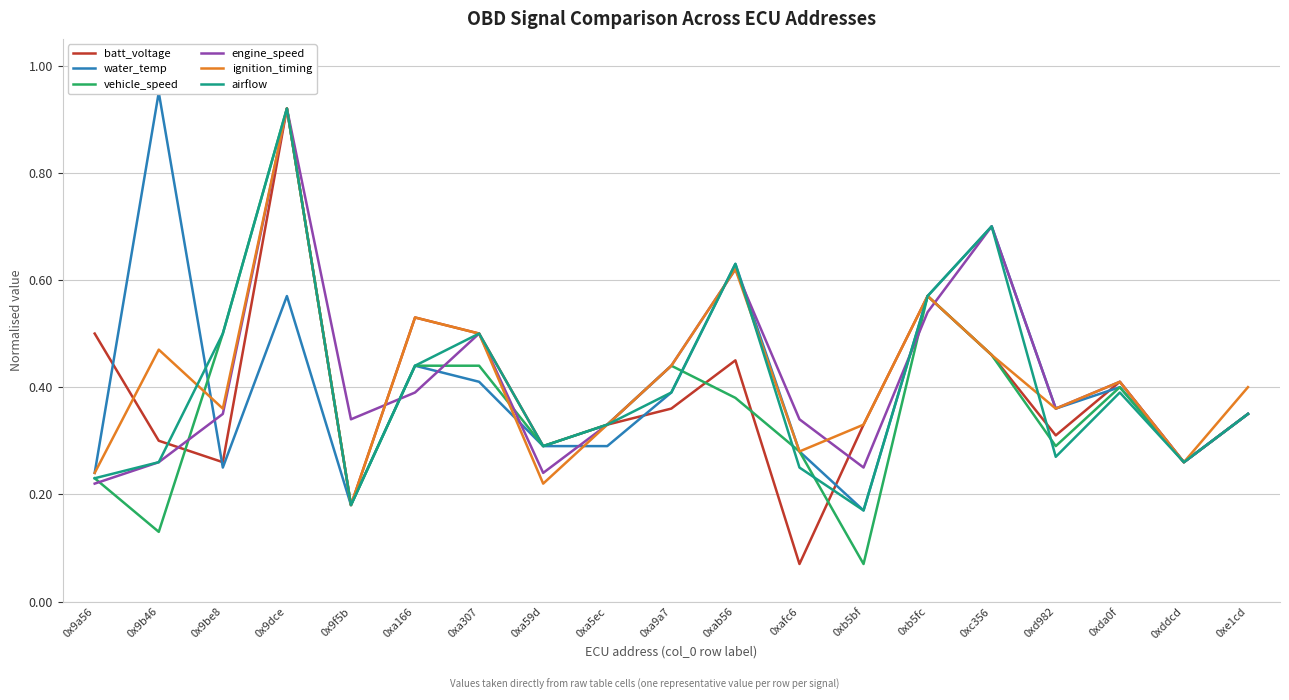

Which has a higher value, 0xa307 or 0xddcd?

0xa307